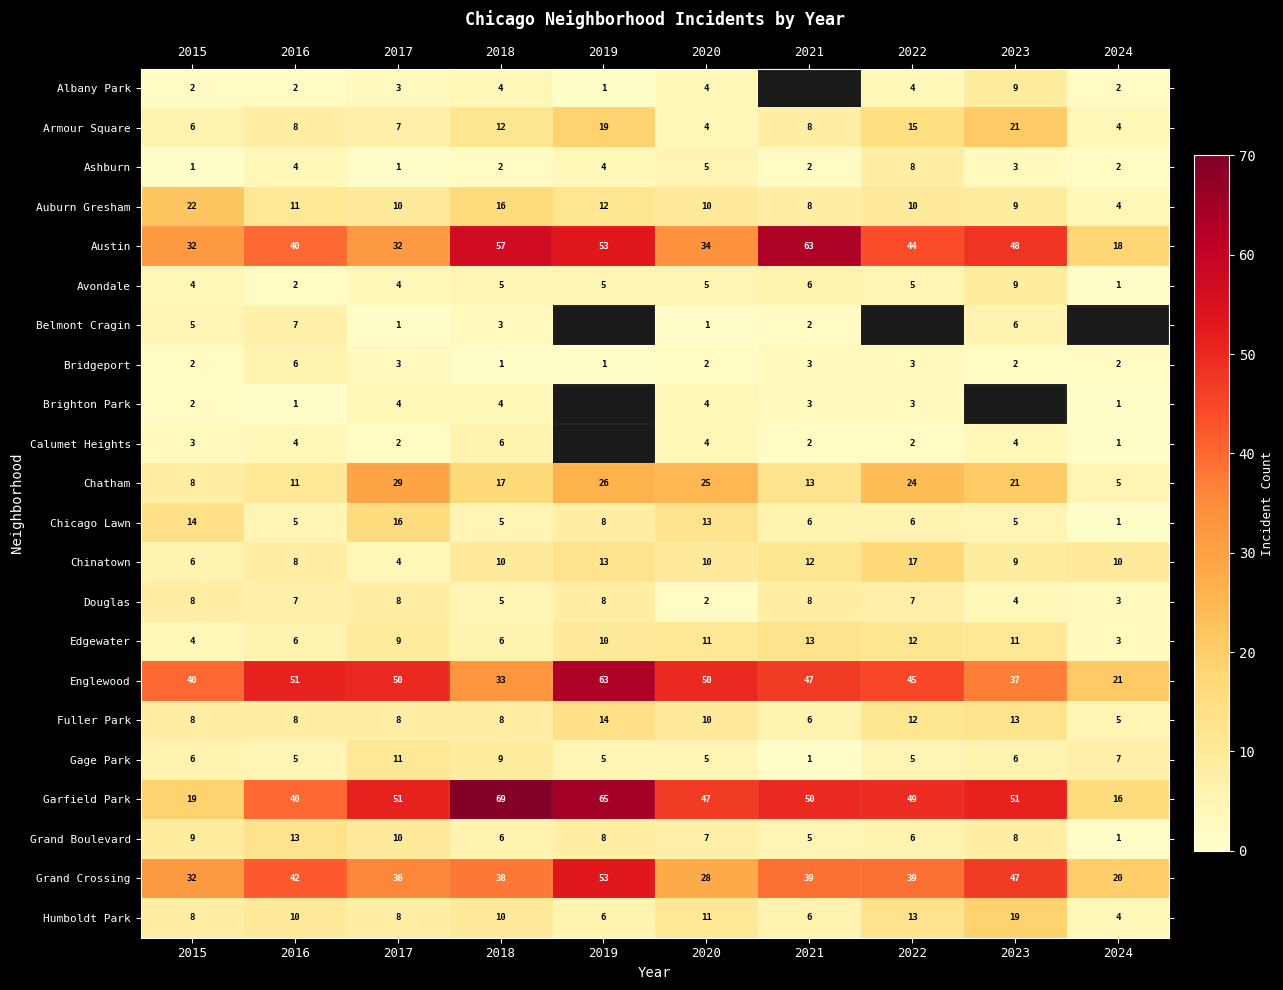

What is the total value across all series at 2018?

326